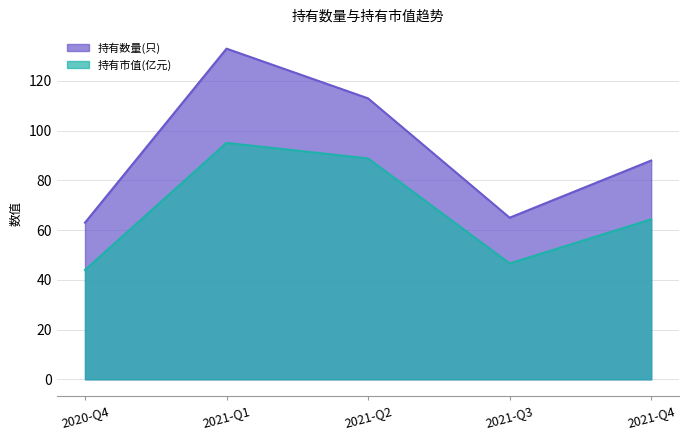

At which category does the chart reach its peak across all series?

2021-Q1